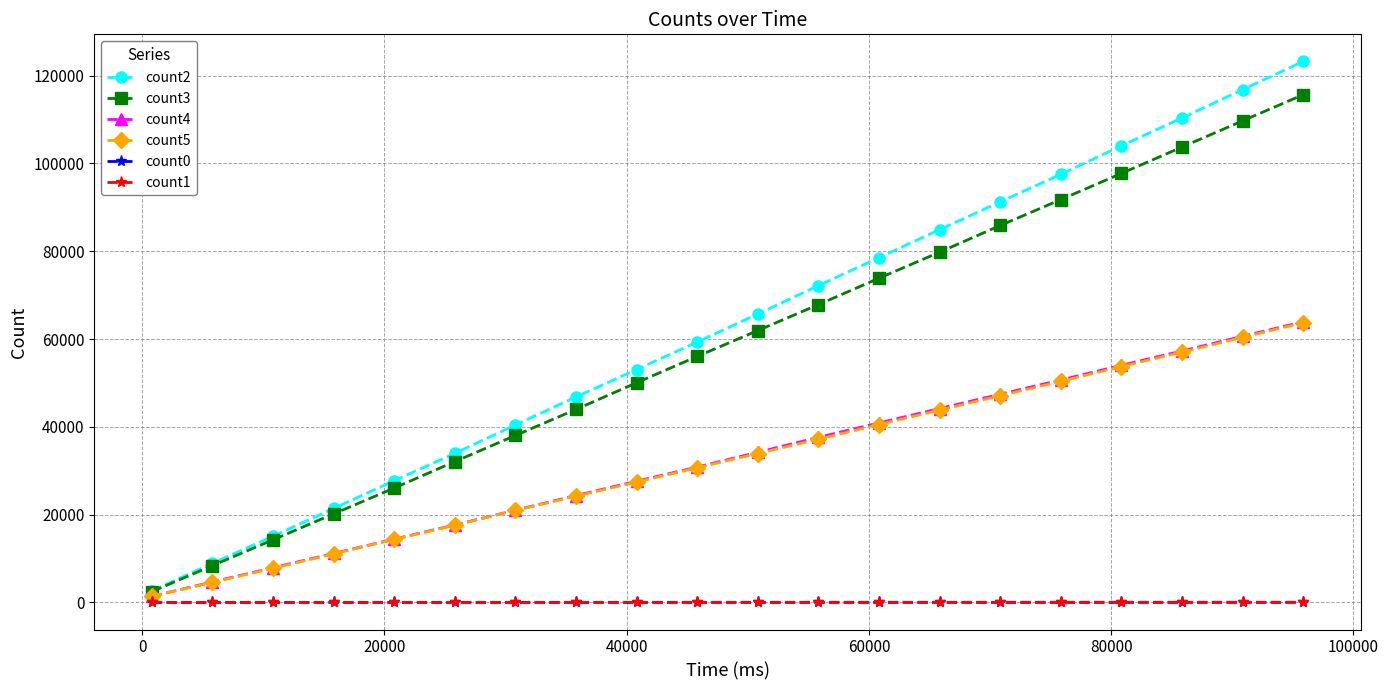

True or false: count4 has more than 0 points higher than both neighbors.

False